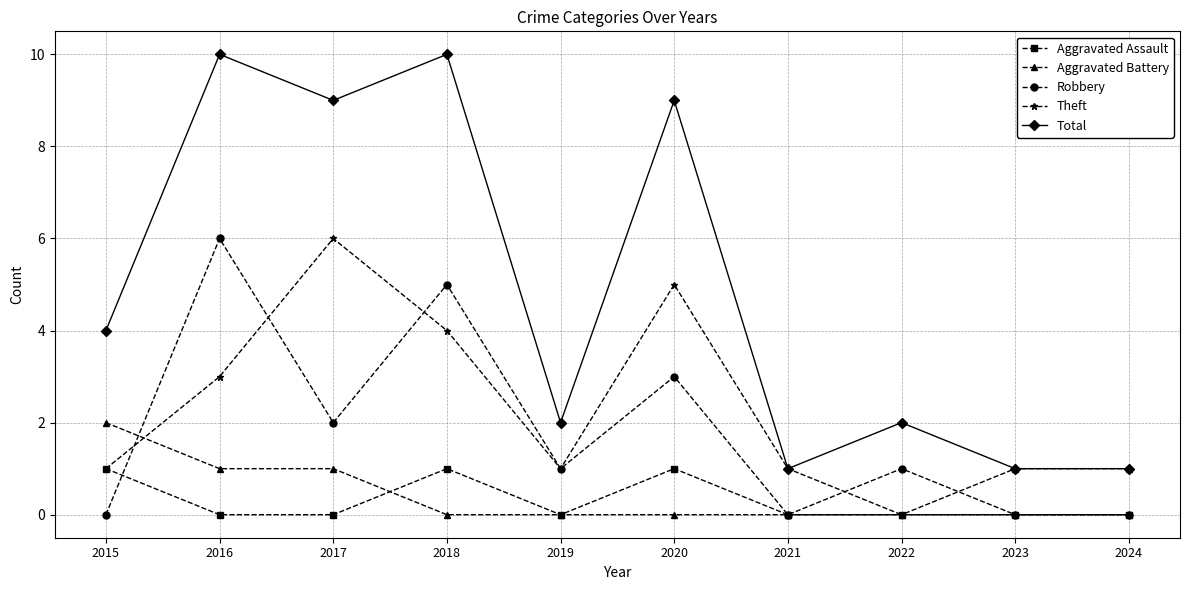

Reading left to right, list all the values displayed in this chart.

Aggravated Assault: 2015=1	2016=0	2017=0	2018=1	2019=0	2020=1	2021=0	2022=0	2023=0	2024=0
Aggravated Battery: 2015=2	2016=1	2017=1	2018=0	2019=0	2020=0	2021=0	2022=0	2023=1	2024=1
Robbery: 2015=0	2016=6	2017=2	2018=5	2019=1	2020=3	2021=0	2022=1	2023=0	2024=0
Theft: 2015=1	2016=3	2017=6	2018=4	2019=1	2020=5	2021=1	2022=0	2023=0	2024=0
Total: 2015=4	2016=10	2017=9	2018=10	2019=2	2020=9	2021=1	2022=2	2023=1	2024=1